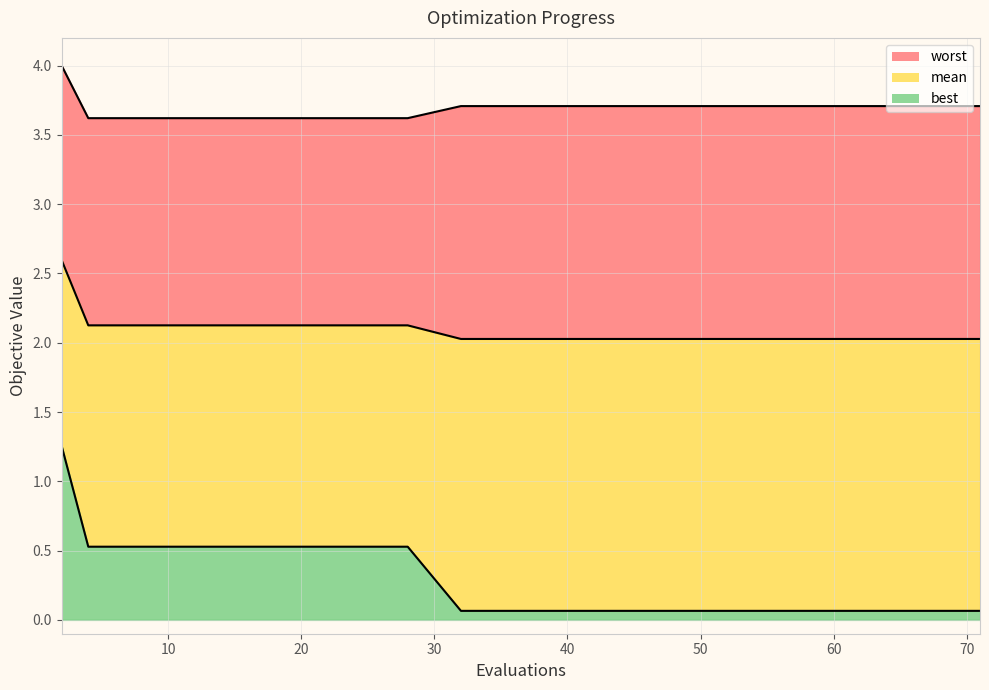

Which label corresponds to the smallest value in the chart?

32